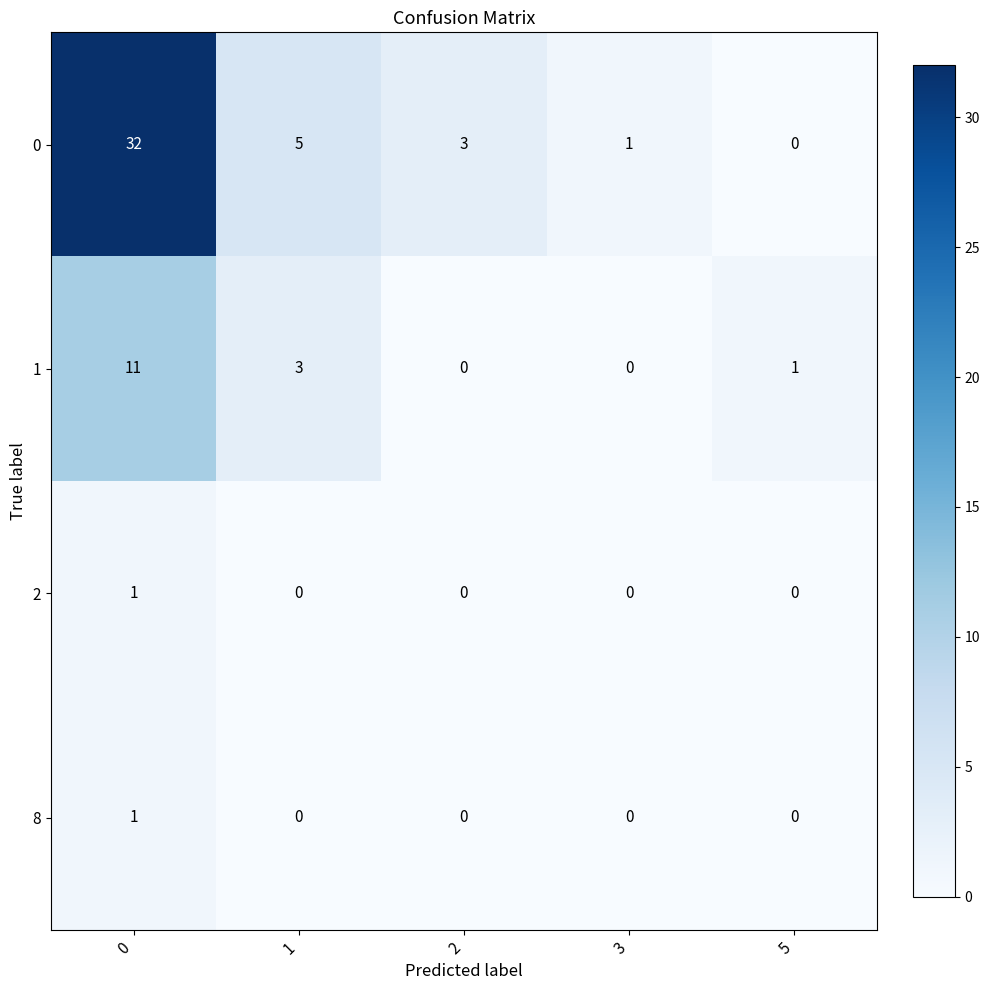

Count the 8 values in the range 0 to 1.

5